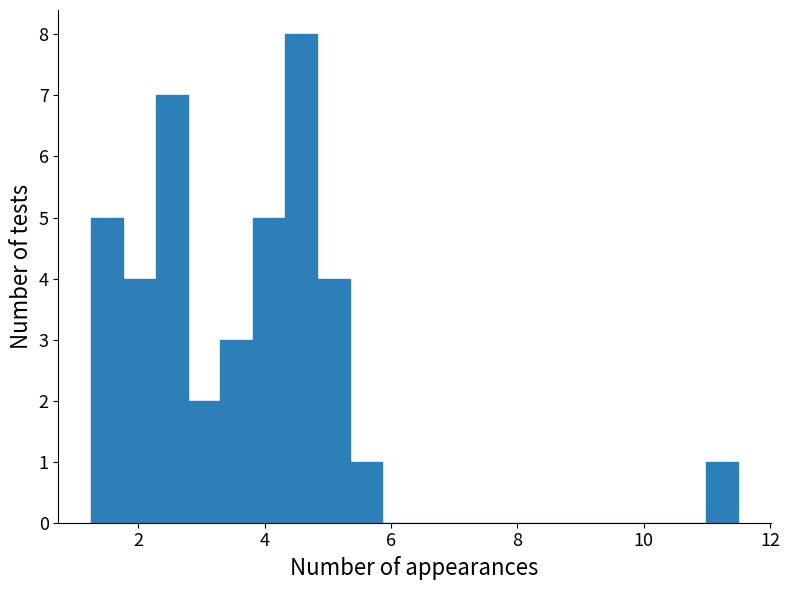

Read against the x-axis, roughly where is the centre of the tallest bar?

4.6